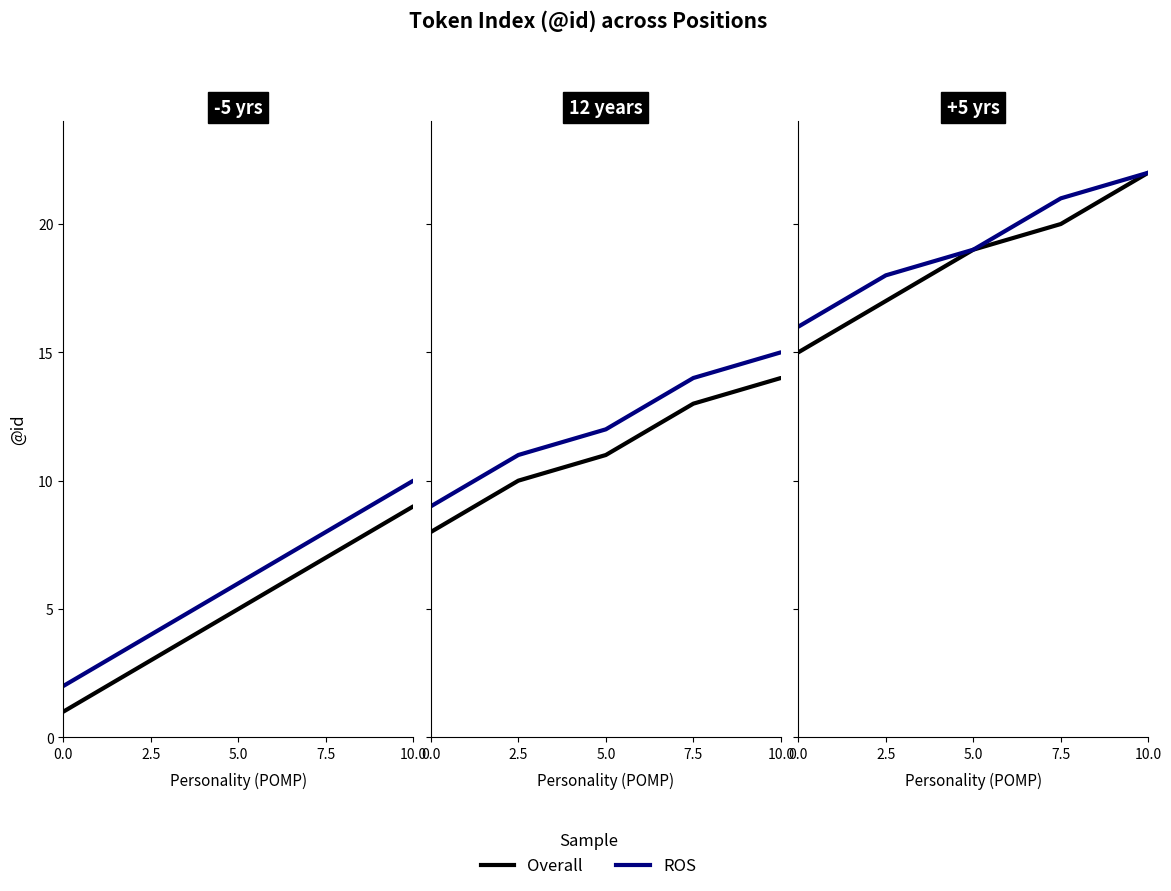

Is this an area chart (filled region under the line)?

No